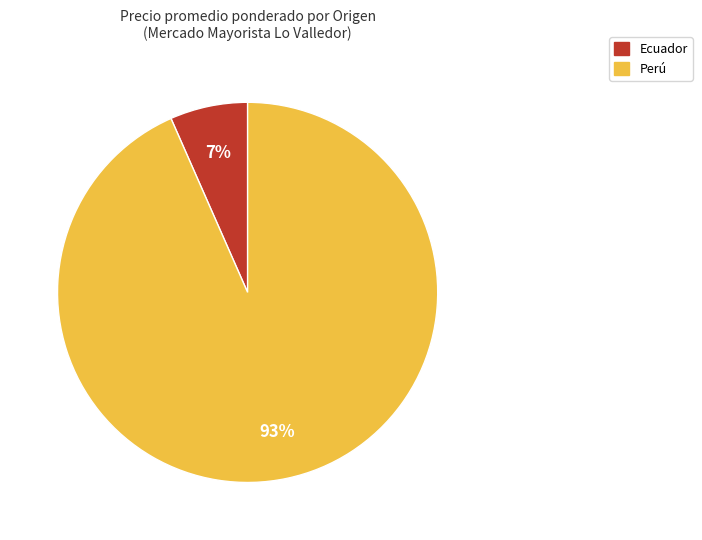

What is the smallest slice in the pie chart?

Ecuador